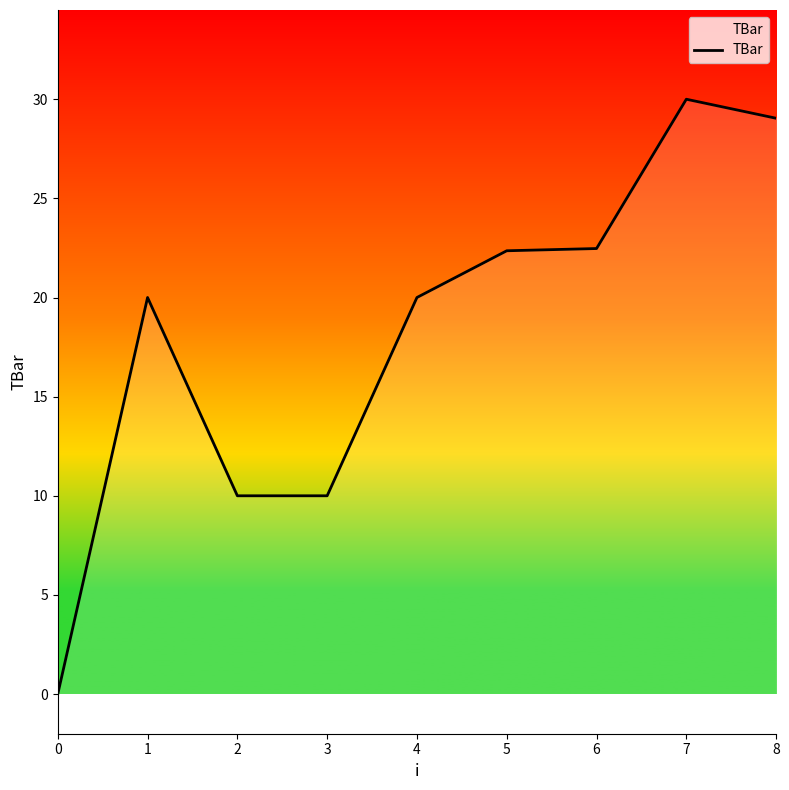

What is the difference between the maximum and minimum values?

30.0